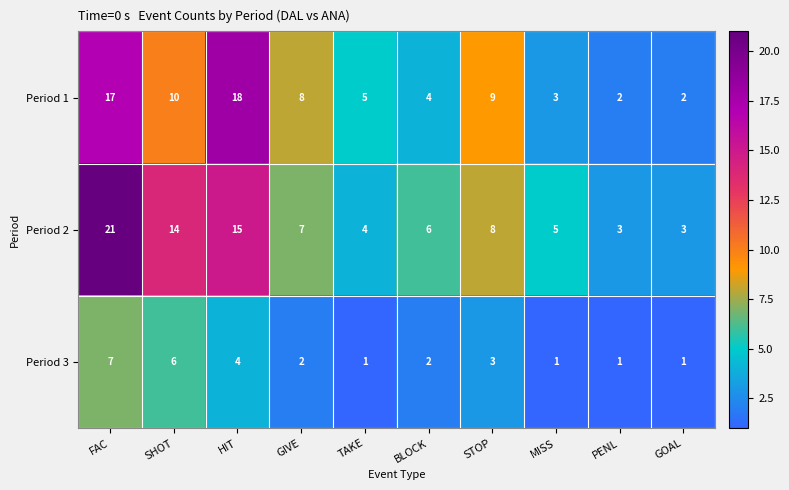

What is the greatest value displayed?

21